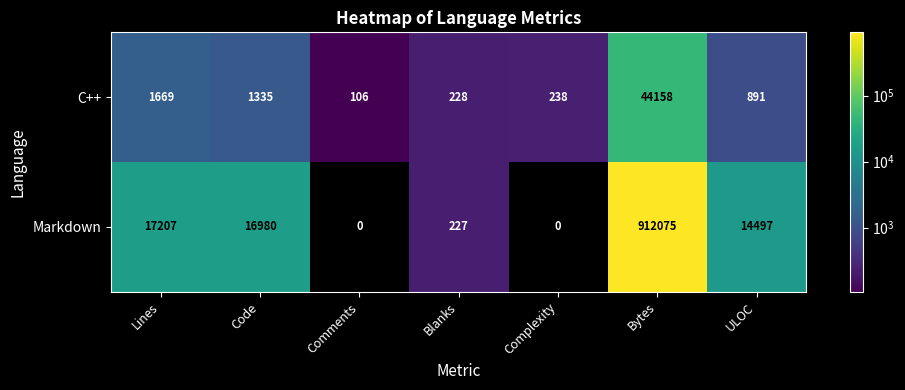

True or false: Markdown has a value of 14497 at ULOC.

True